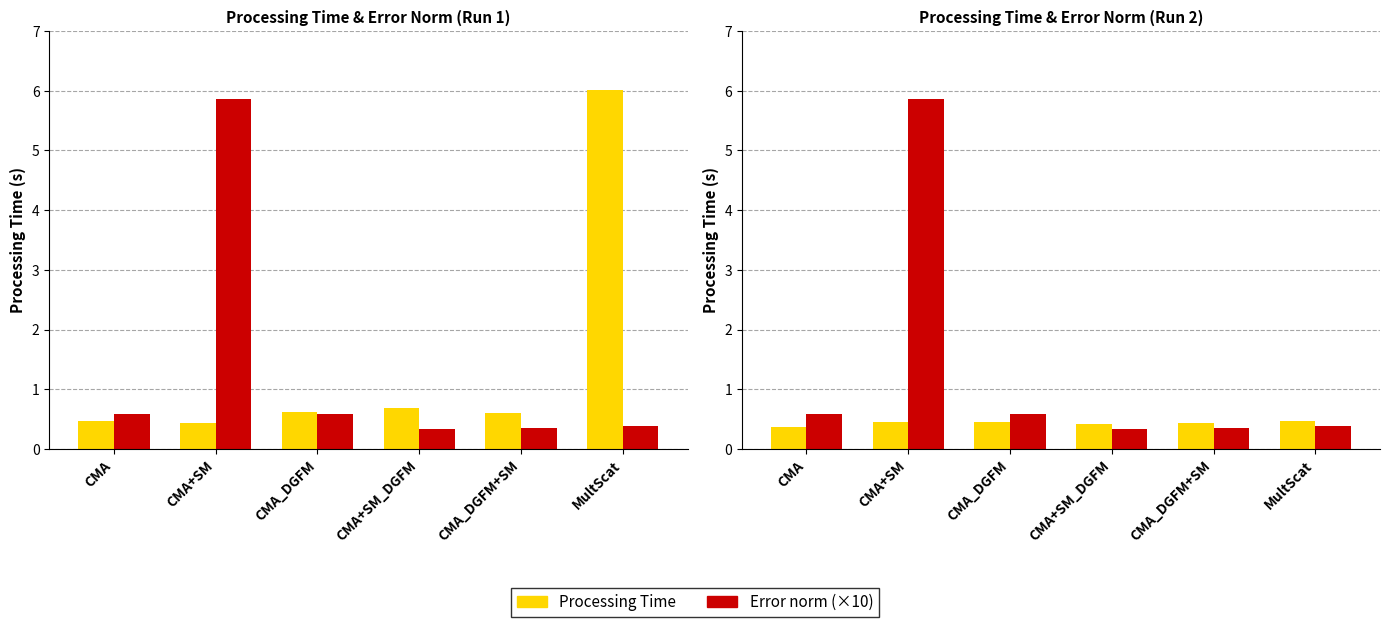

Rank the categories by Processing Time value from highest to lowest.

MultScat, CMA_DGFM, CMA+SM, CMA_DGFM+SM, CMA+SM_DGFM, CMA